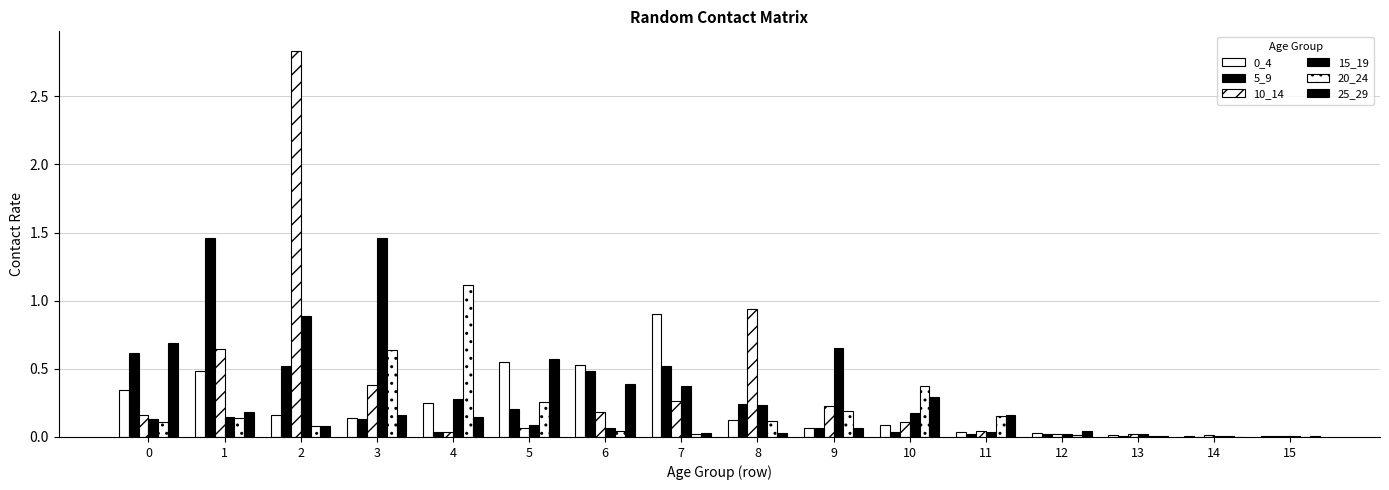

Is it true that 20_24 equals 2.0 at 4?

False